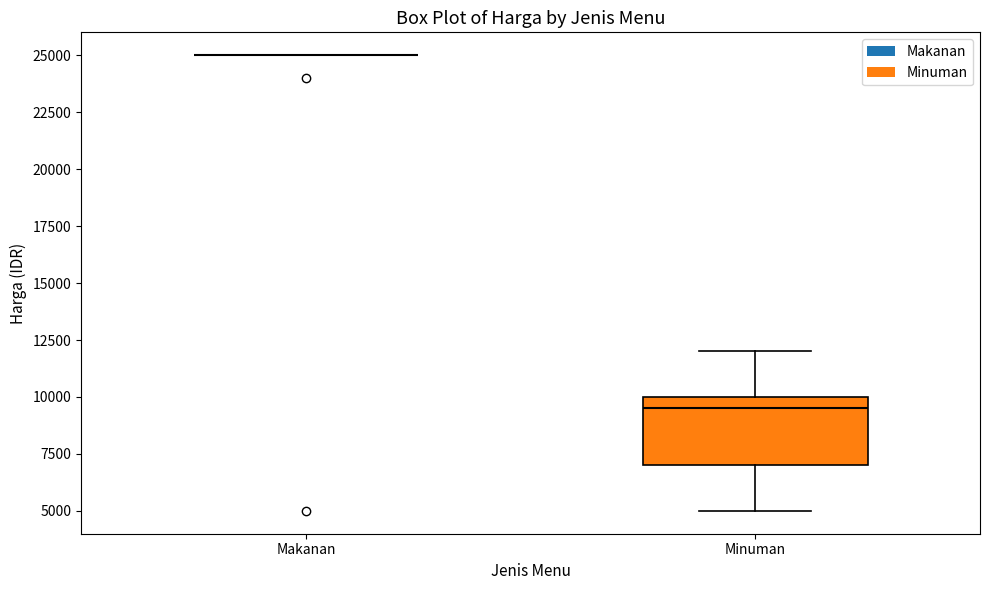

Comparing the boxes themselves (not the whiskers), which one is the tallest?

Minuman